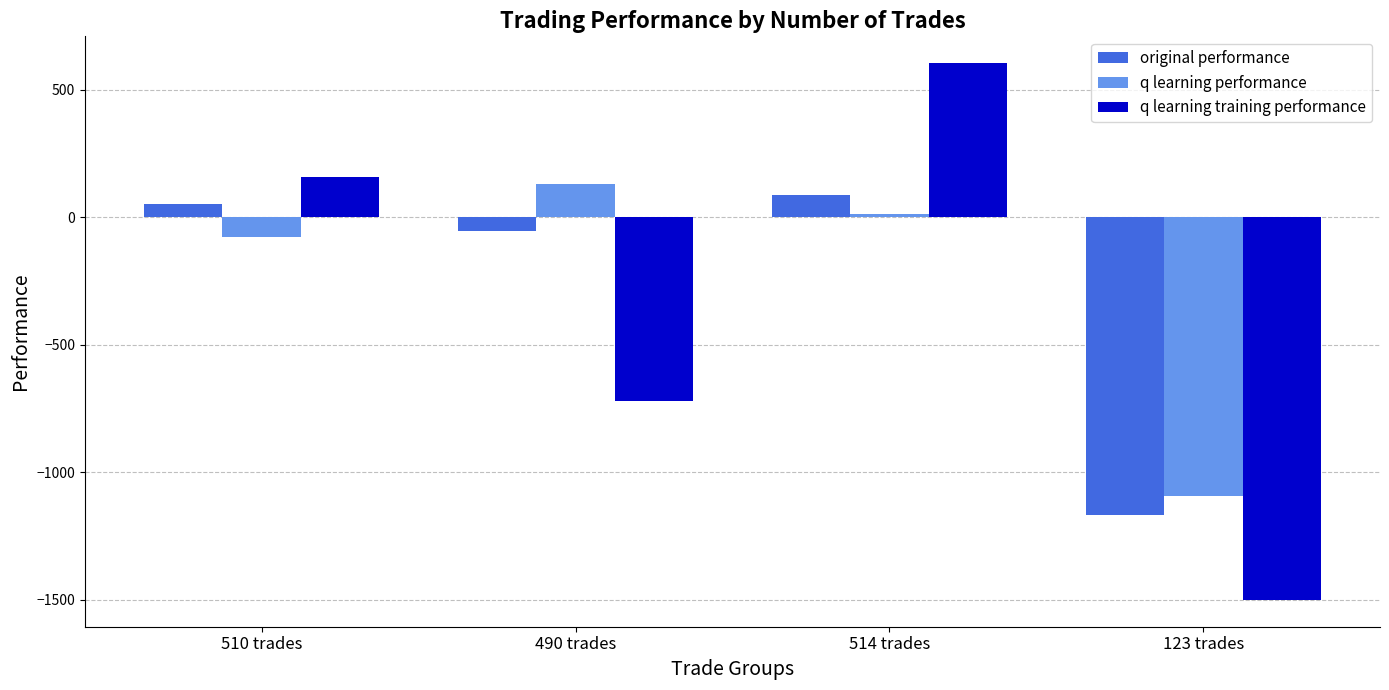

Reading right to left, list all the values displayed in this chart.

original performance: 123 trades=-1166.2	514 trades=85.8	490 trades=-52.1	510 trades=52.6
q learning performance: 123 trades=-1093.3	514 trades=13.0	490 trades=129.6	510 trades=-77.7
q learning training performance: 123 trades=-1500.0	514 trades=604.4	490 trades=-721.6	510 trades=157.5